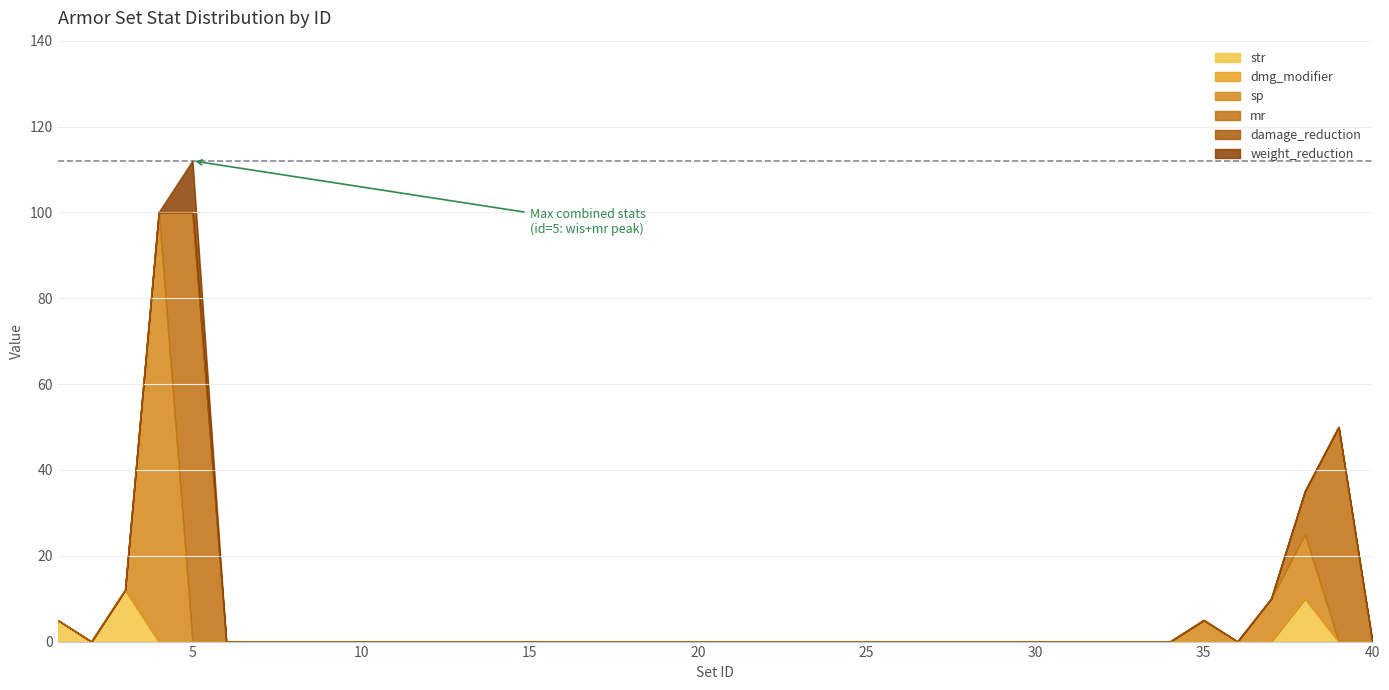

At which label is mr closest to 50?

39